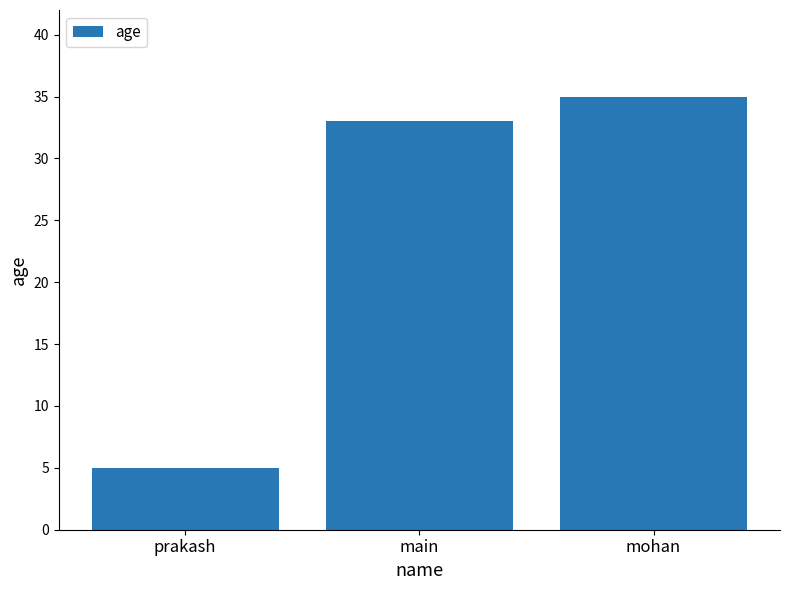

Which category has the lowest value across all series?

prakash